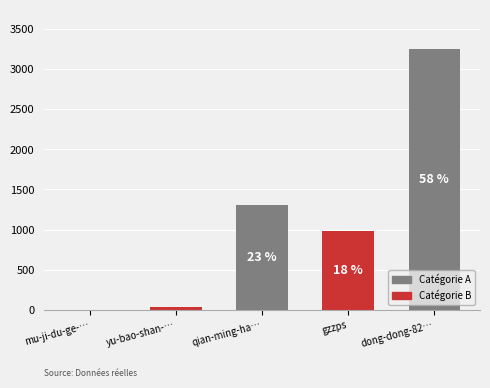

The value at mu-ji-du-ge-… is 3. True or false?

True